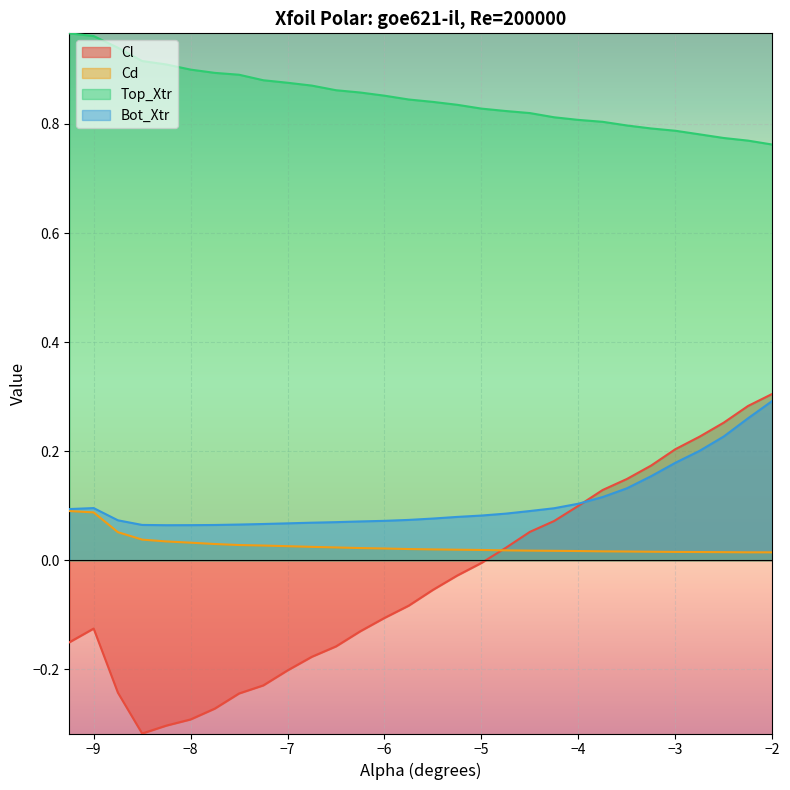

What are all the series names shown in the legend?

Cl, Cd, Top_Xtr, Bot_Xtr